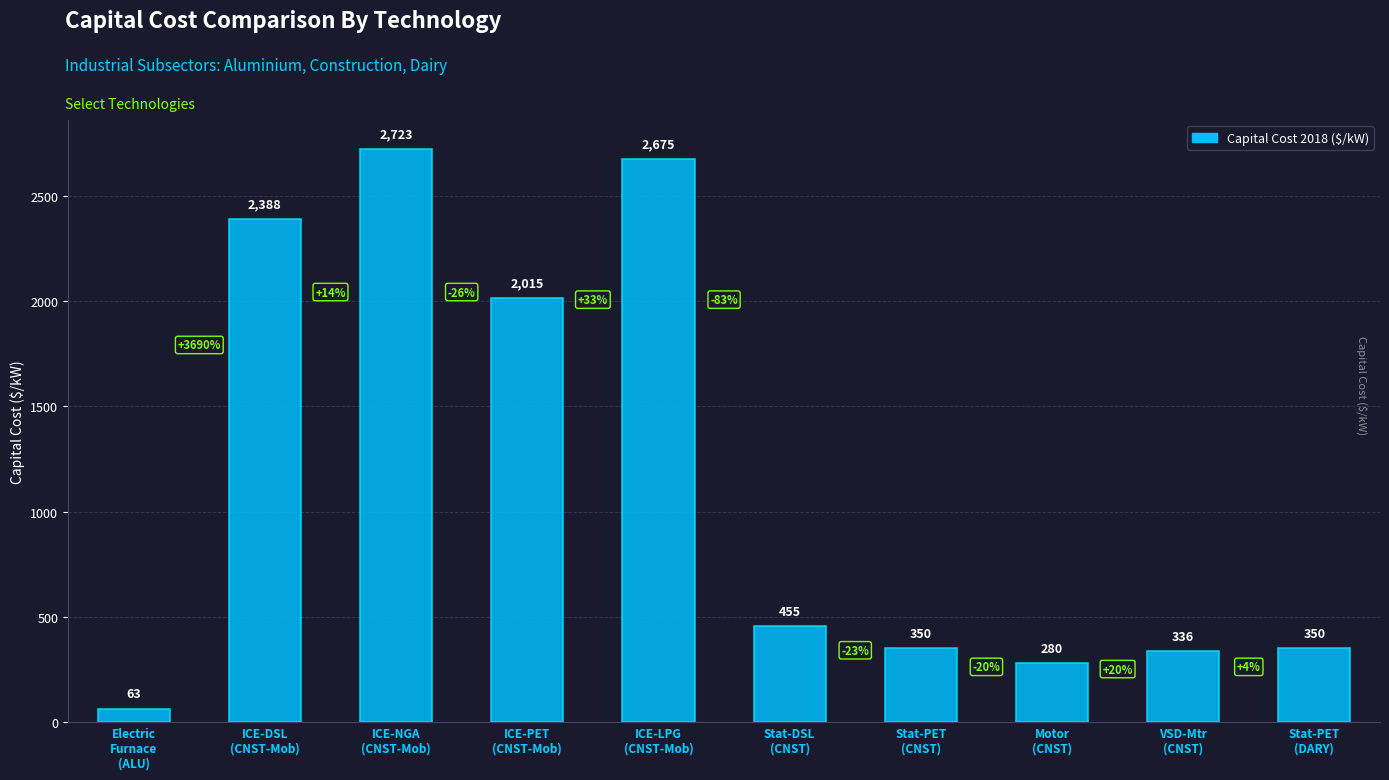

How many data points does each series have?

10